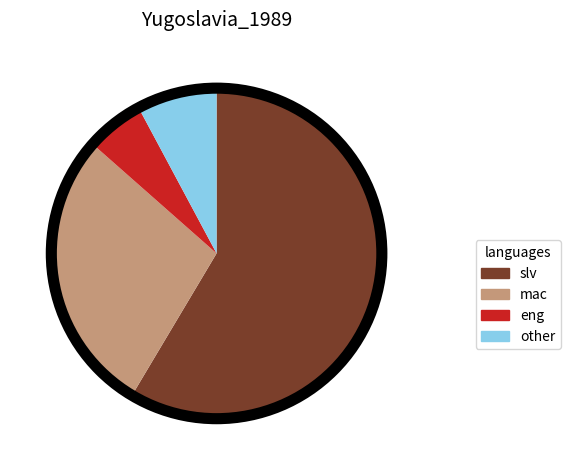

Does any single category account for the majority?

Yes